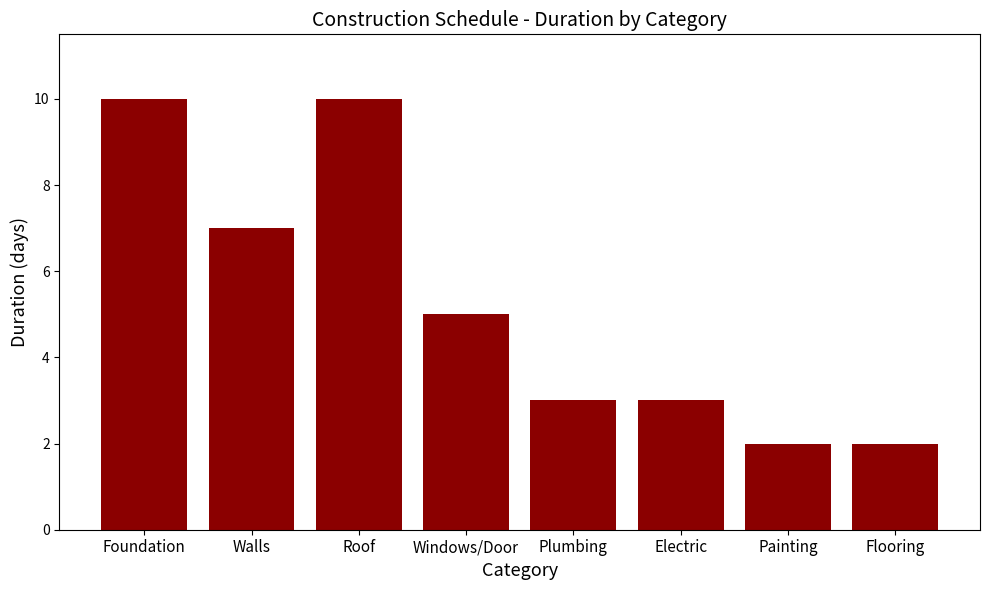

What is the approximate value at Roof?

10